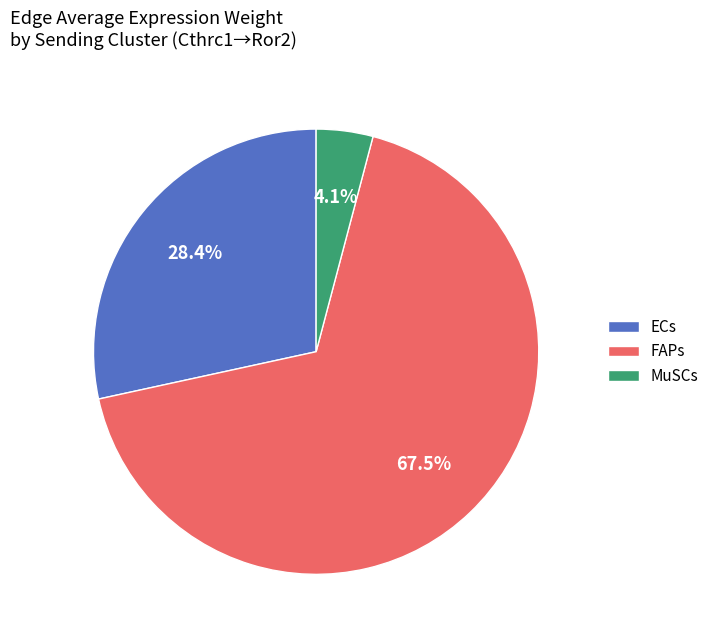

Does FAPs represent more than half of the total?

Yes